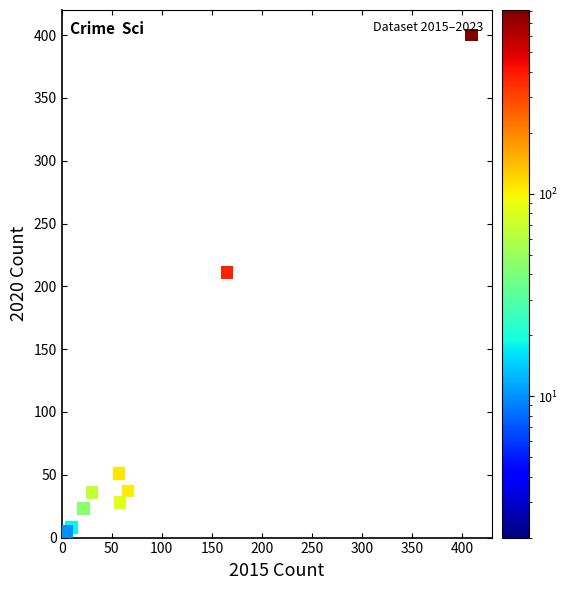

What Y value in the scatter plot is closest to 200?

211